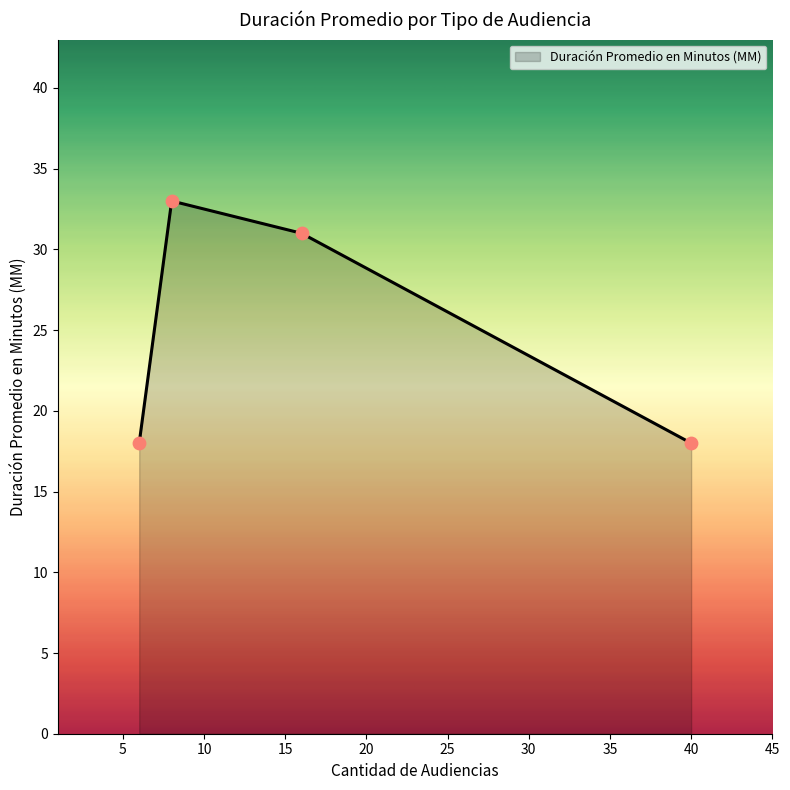

What is the difference between the second highest and minimum values?

13